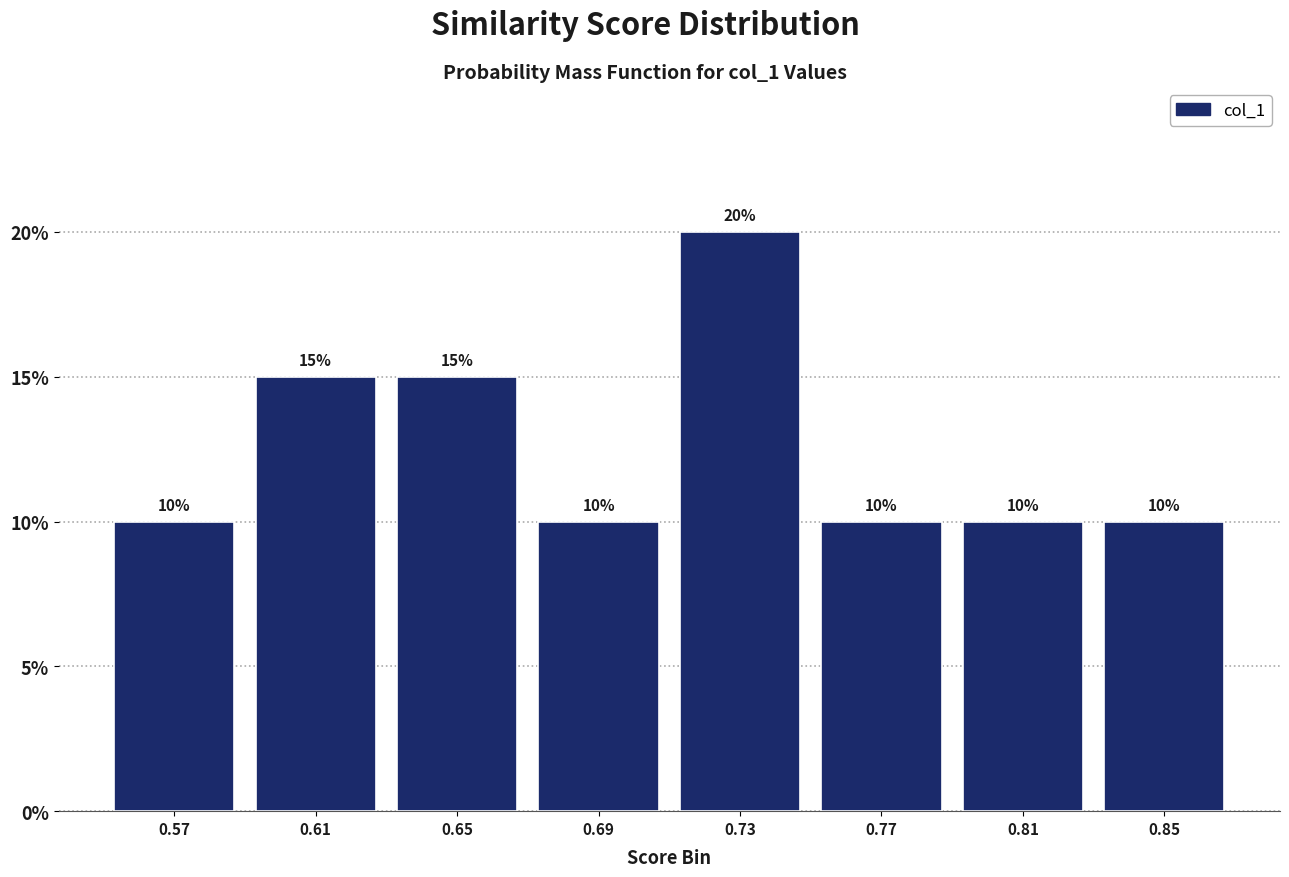

Reading left to right, transcribe this chart: for each bar, give the range it covers on the x-axis and its height. The bar edges are not printed on the chart, so give them approximately, as read against the axis.

0.555 to 0.595: 10
0.595 to 0.635: 15
0.635 to 0.670: 15
0.670 to 0.710: 10
0.710 to 0.750: 20
0.750 to 0.790: 10
0.790 to 0.830: 10
0.830 to 0.870: 10